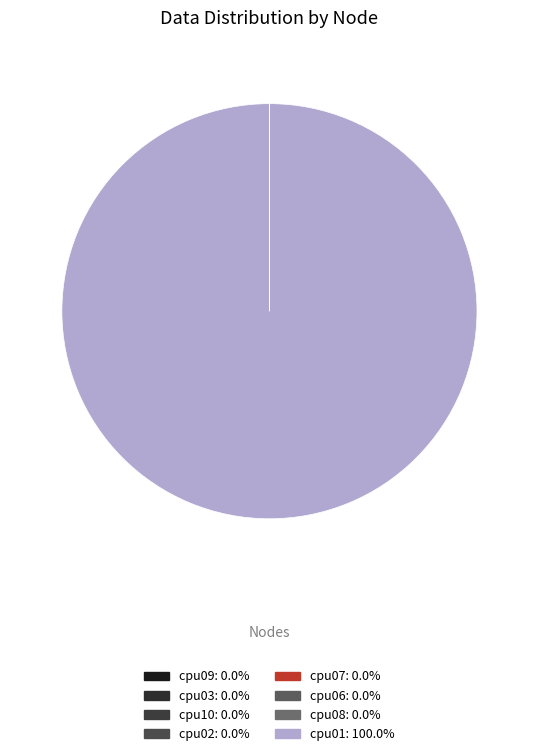

Rank the categories by value from highest to lowest.

cpu01, cpu09, cpu03, cpu10, cpu02, cpu07, cpu06, cpu08